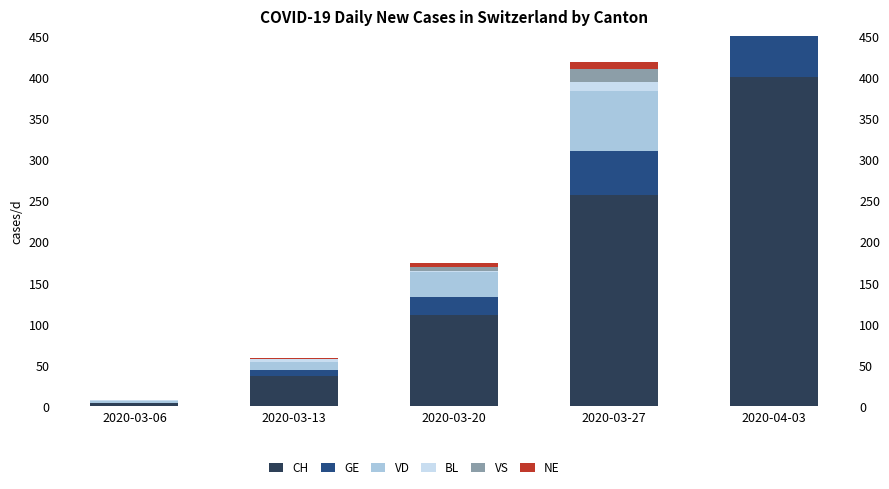

What is the sum of the GE values at 2020-03-27 and 2020-03-06?

54